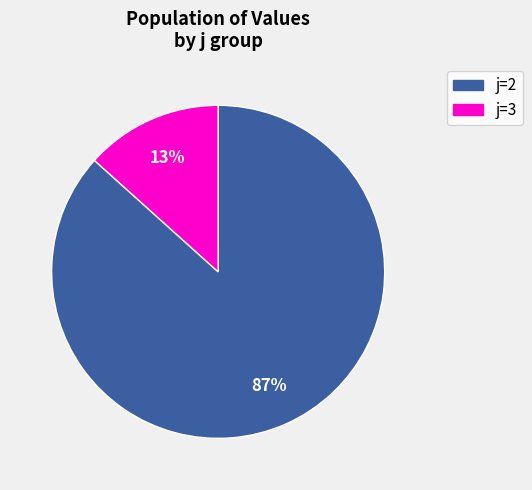

Is there a majority slice in this chart?

Yes